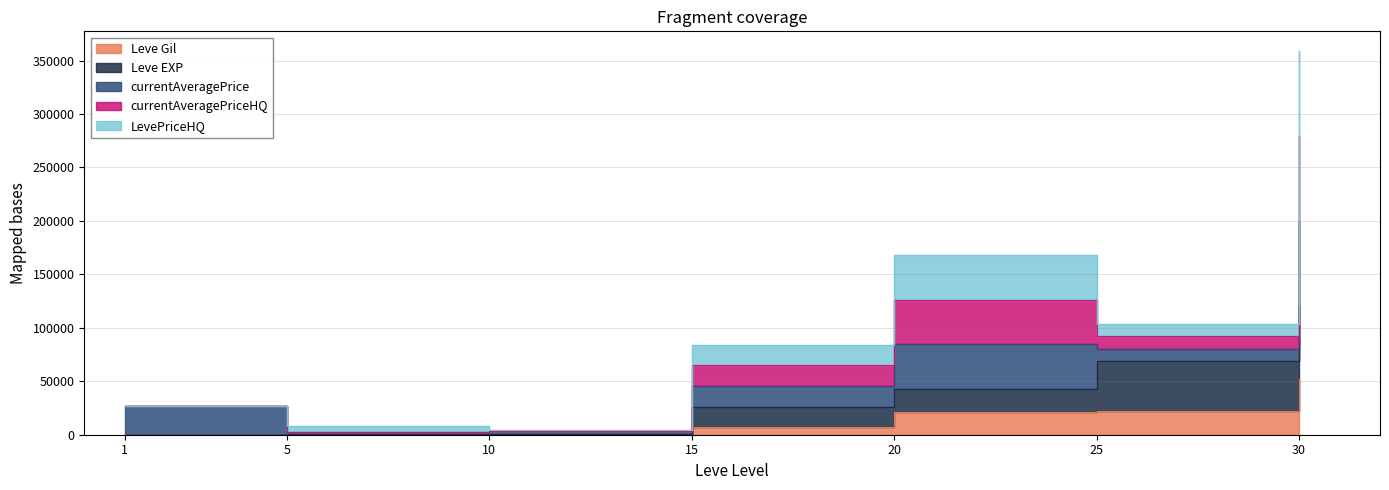

True or false: Leve Gil and Leve EXP intersect in this chart.

False